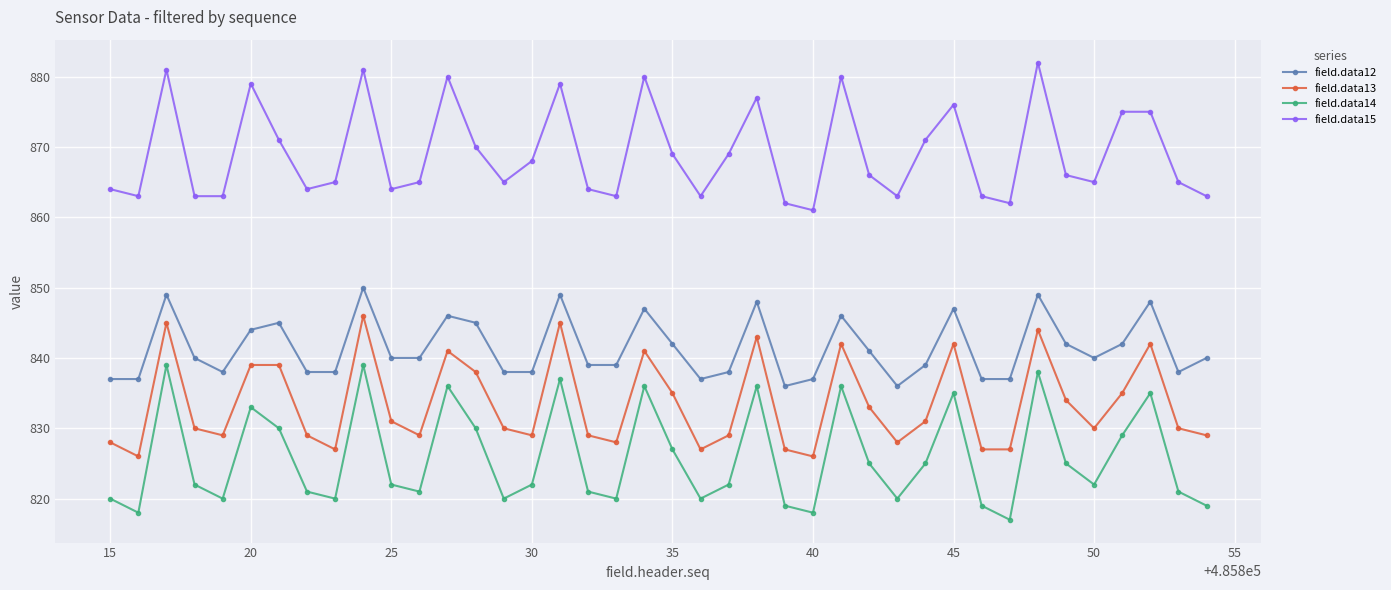

How many values in the field.data15 series are below 866?

20